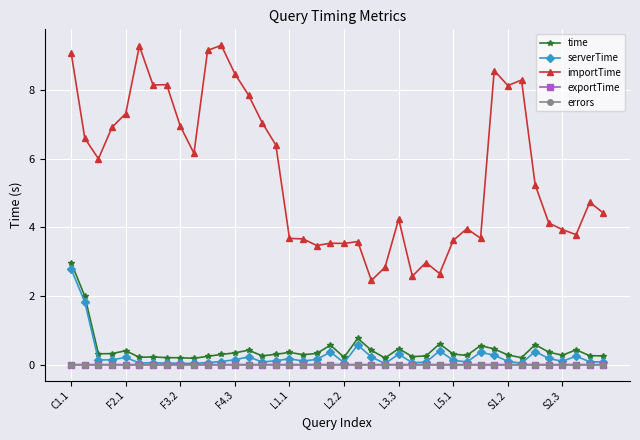

True or false: errors and importTime cross at least once.

False